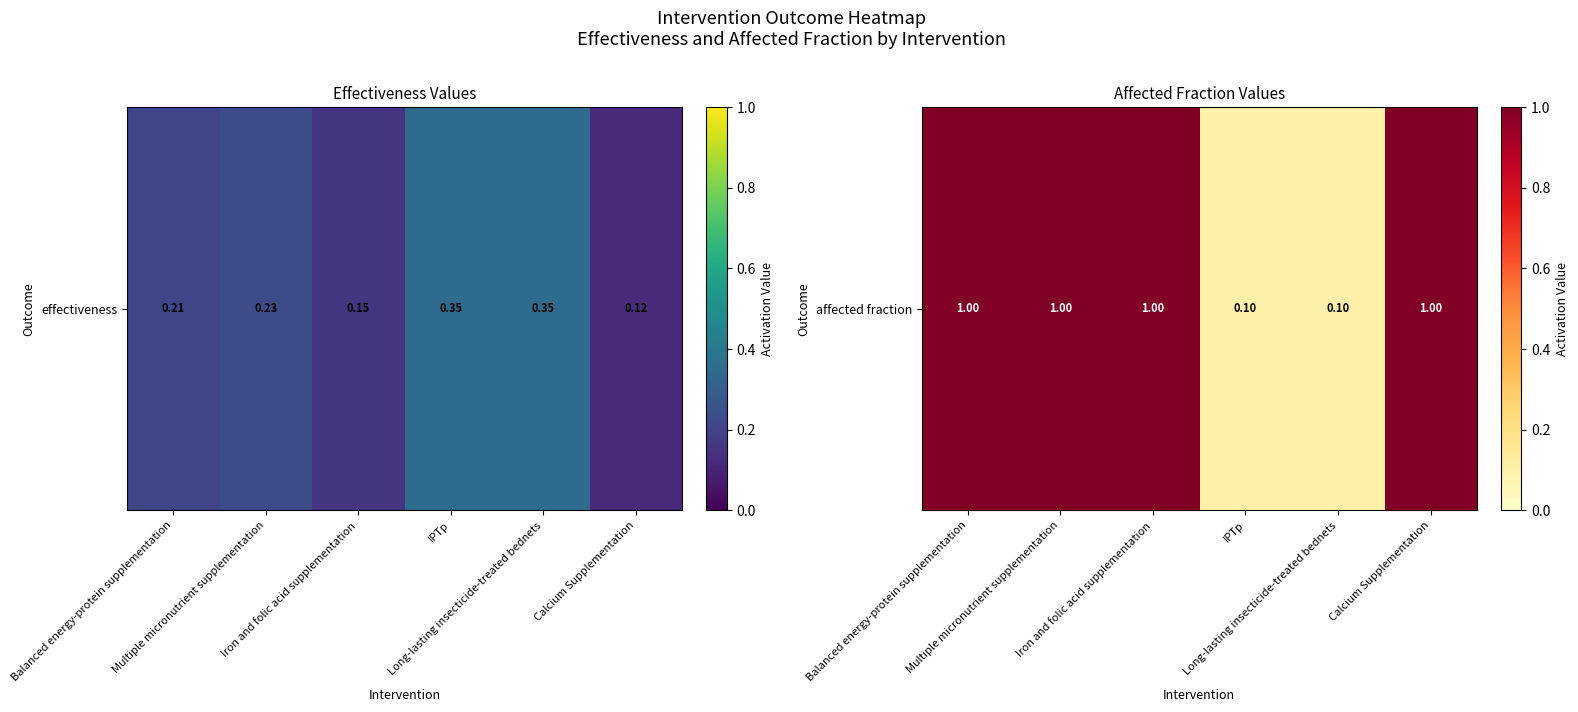

The chart shows a value of 0.2 at Long-lasting insecticide-treated bednets. True or false?

False